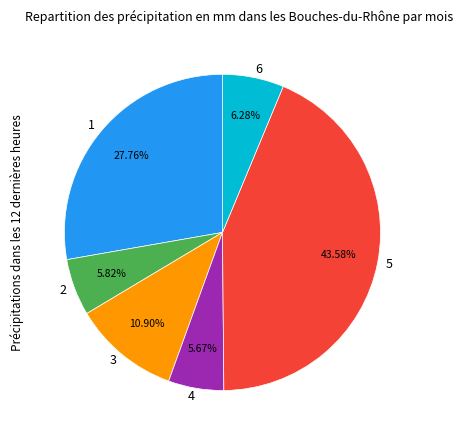

What is the ratio of the value at 2 to the value at 4?

1.0